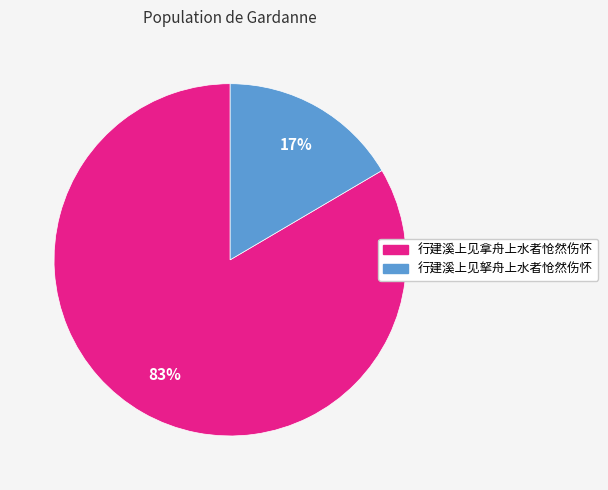

What is the largest slice in the pie chart?

行建溪上见拿舟上水者怆然伤怀